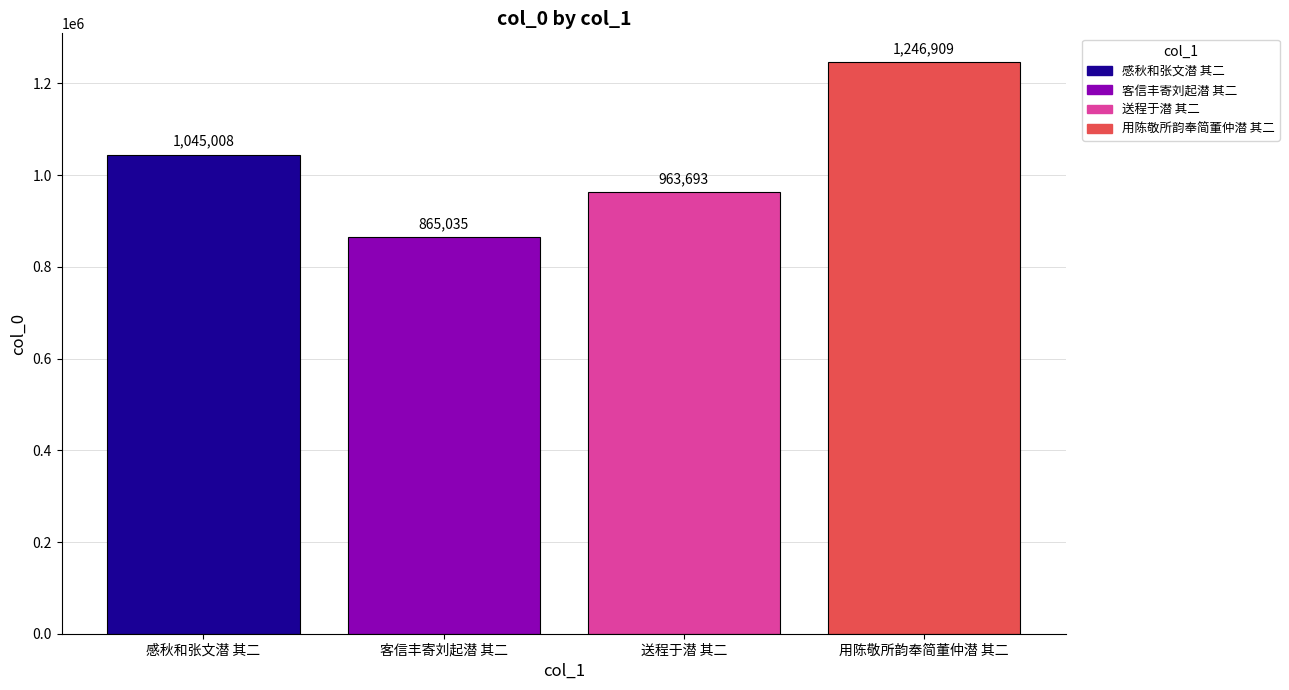

The value at 客信丰寄刘起潜 其二 is 865035. True or false?

True